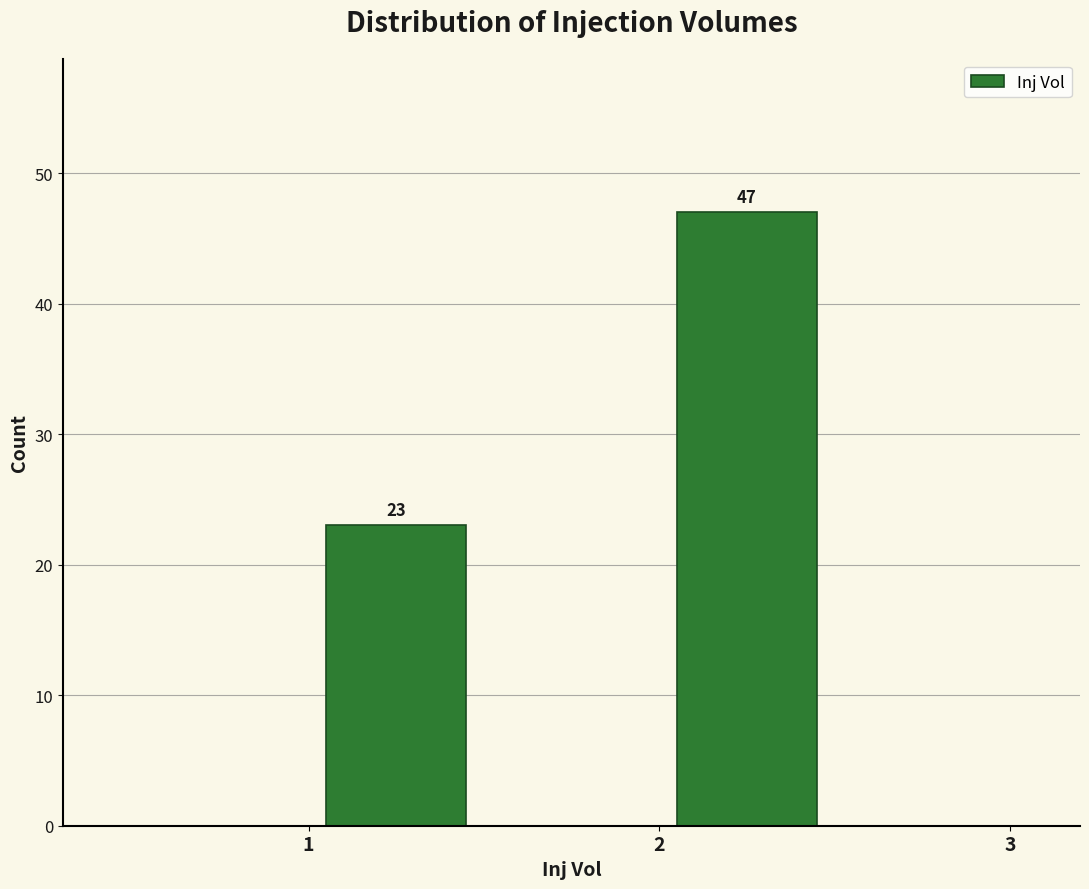

Which range on the x-axis has the tallest bar?

2.0 to 2.5